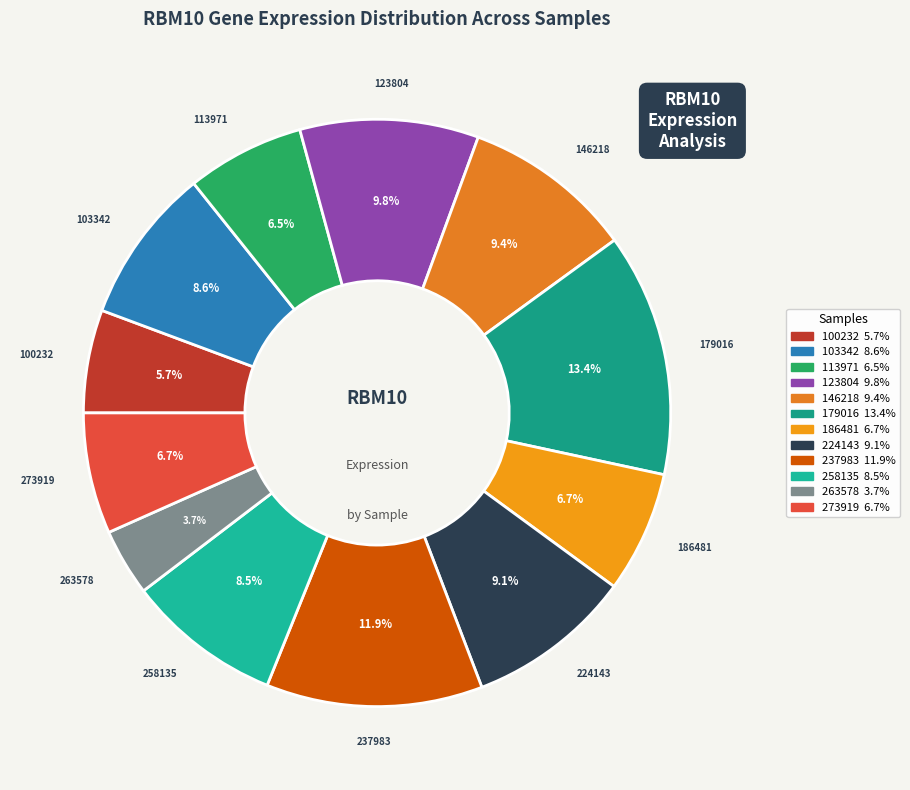

True or false: 123804 accounts for 15% of the total.

False